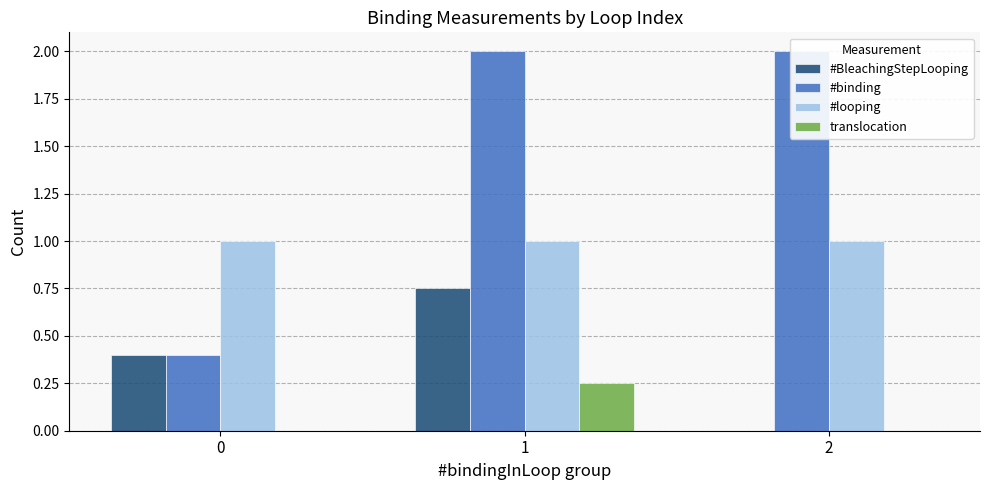

Where is #BleachingStepLooping nearest to the value 0?

2